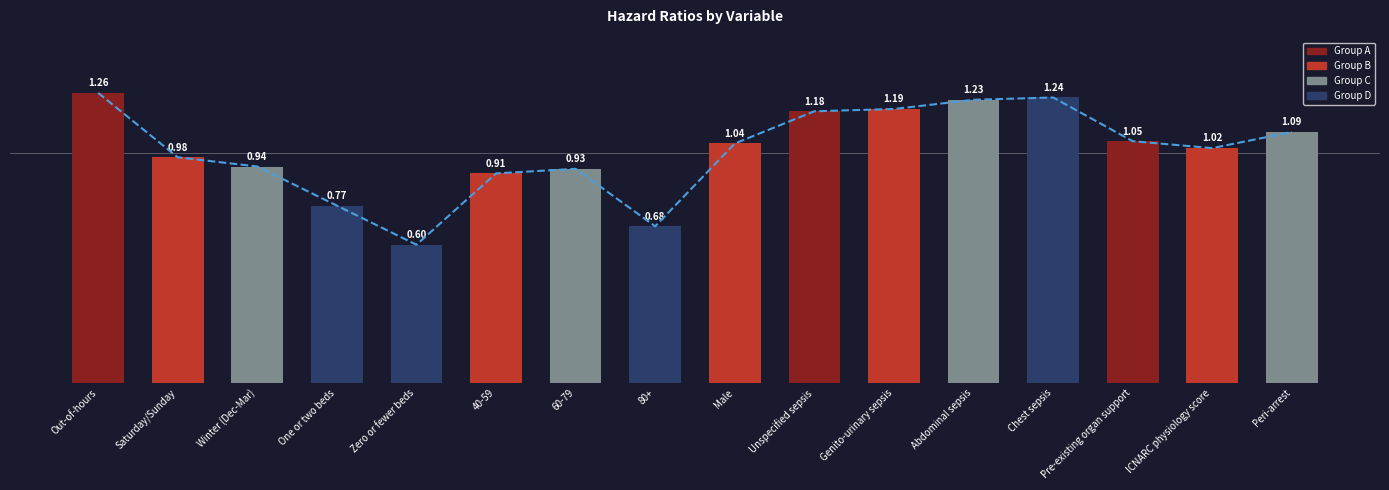

List the labels in order of value, smallest first.

Zero or fewer beds, 80+, One or two beds, 40-59, 60-79, Winter (Dec-Mar), Saturday/Sunday, ICNARC physiology score, Male, Pre-existing organ support, Peri-arrest, Unspecified sepsis, Genito-urinary sepsis, Abdominal sepsis, Chest sepsis, Out-of-hours